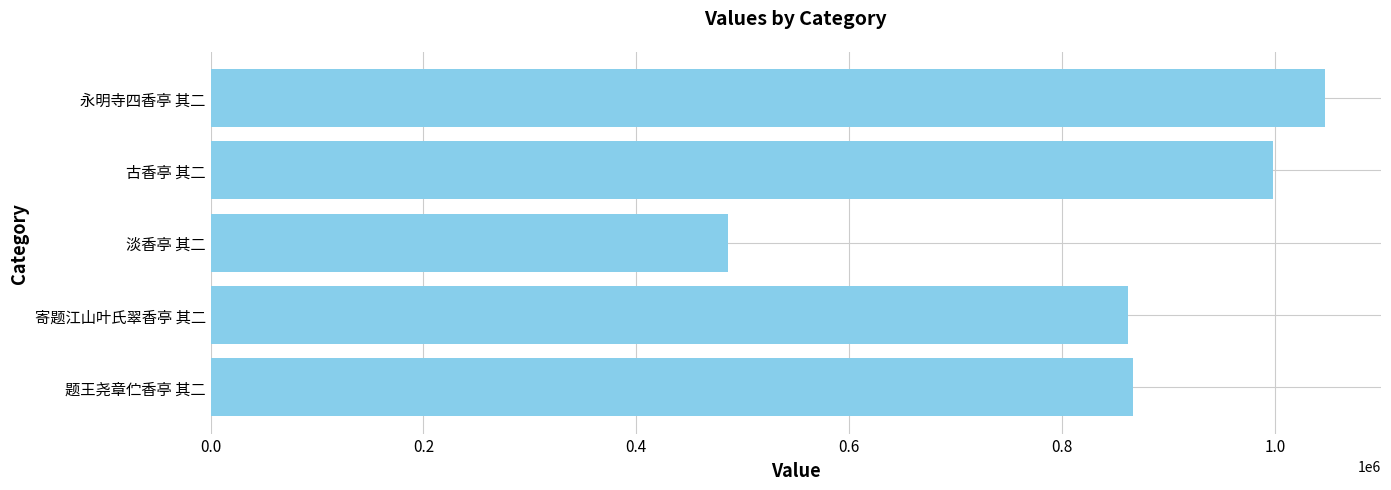

How many bars are there in total?

5